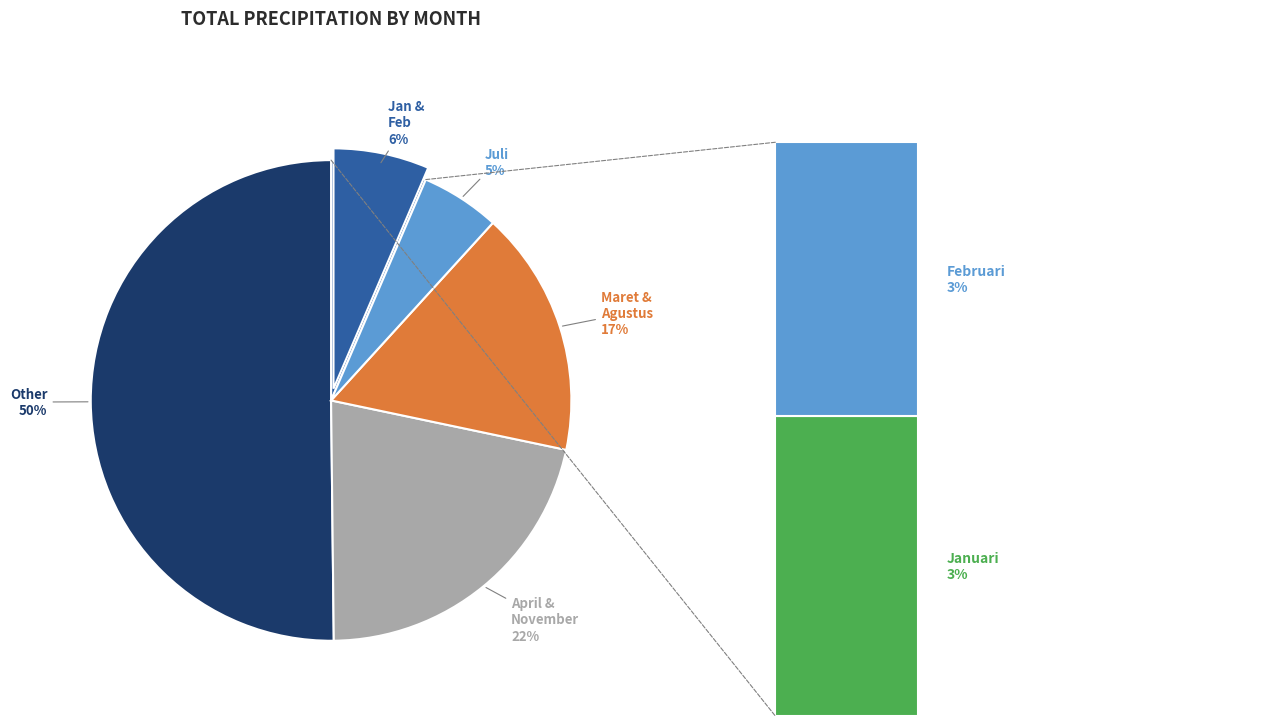

The Agustus slice represents 8% of the pie. True or false?

True